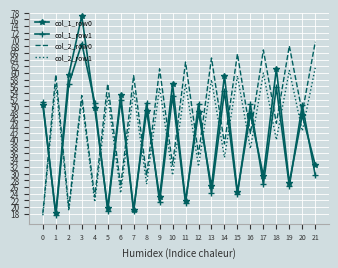

Between which two adjacent categories do col_2_row1 and col_1_row0 first intersect?

0 and 1